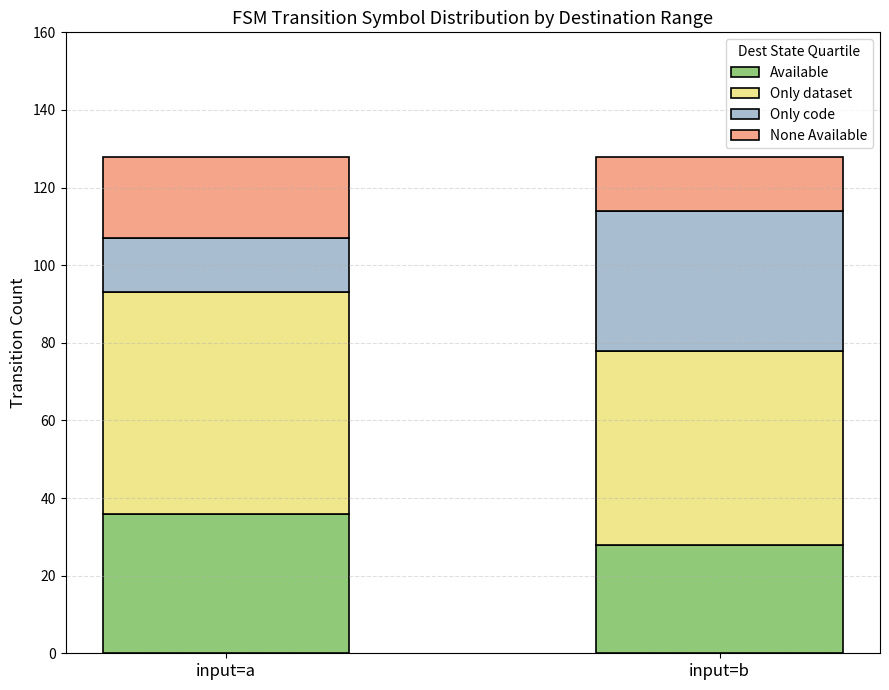

List the labels in order of Available value, smallest first.

input=b, input=a